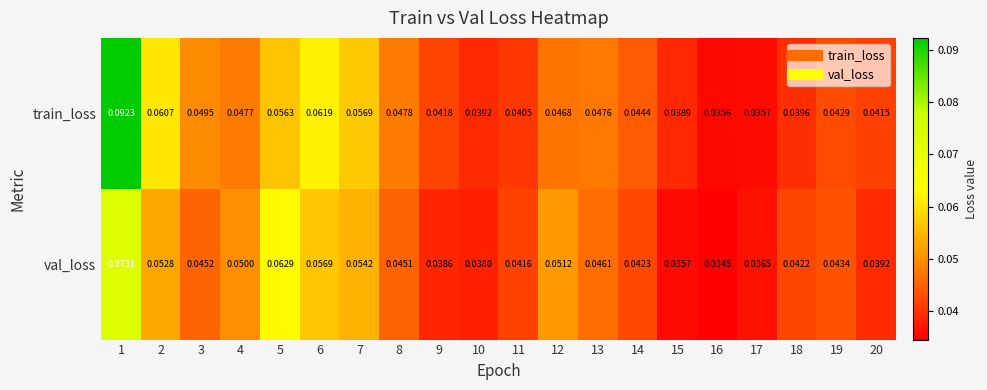

Is the value of val_loss at 9 greater than the value of train_loss at 4?

No